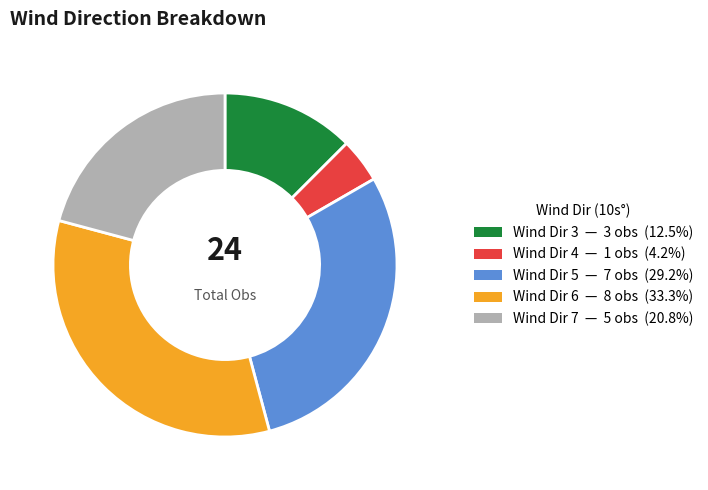

Is the sum of Wind Dir 5 — 7 obs (29.2%) and Wind Dir 4 — 1 obs (4.2%) greater than half?

No